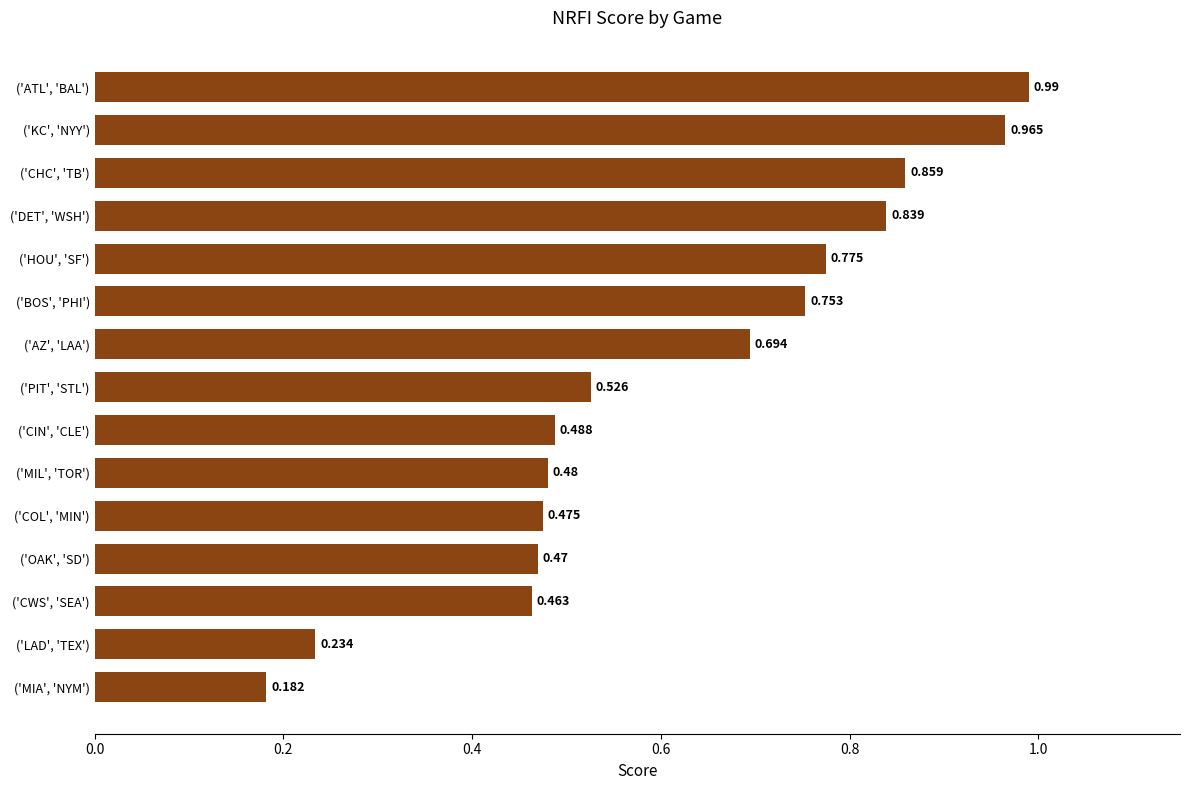

Which category has the lowest value across all series?

('MIA', 'NYM')